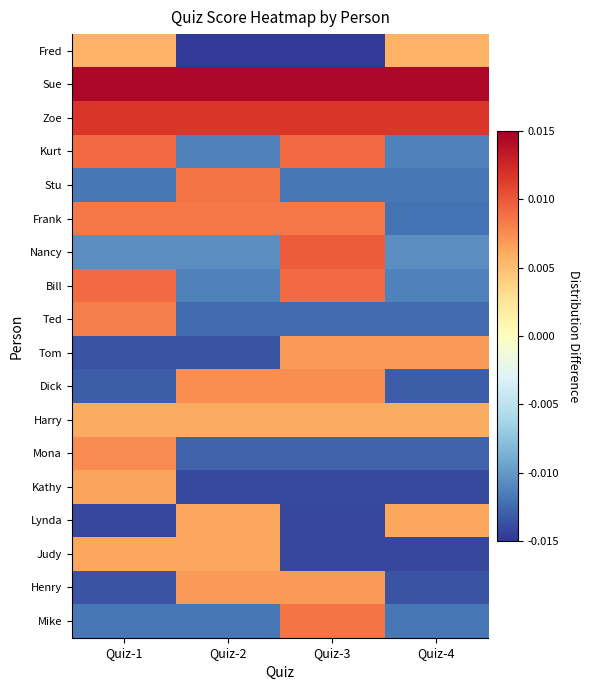

What is the total value across all series at Quiz-4?

-0.1